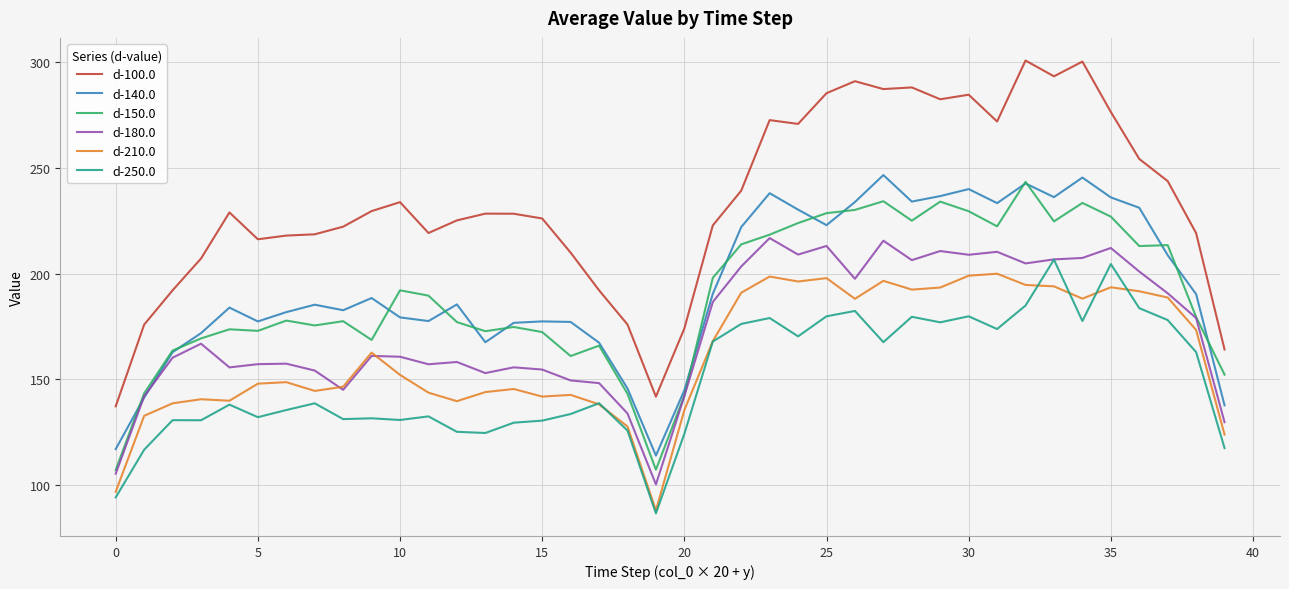

What is the greatest value displayed?

300.6